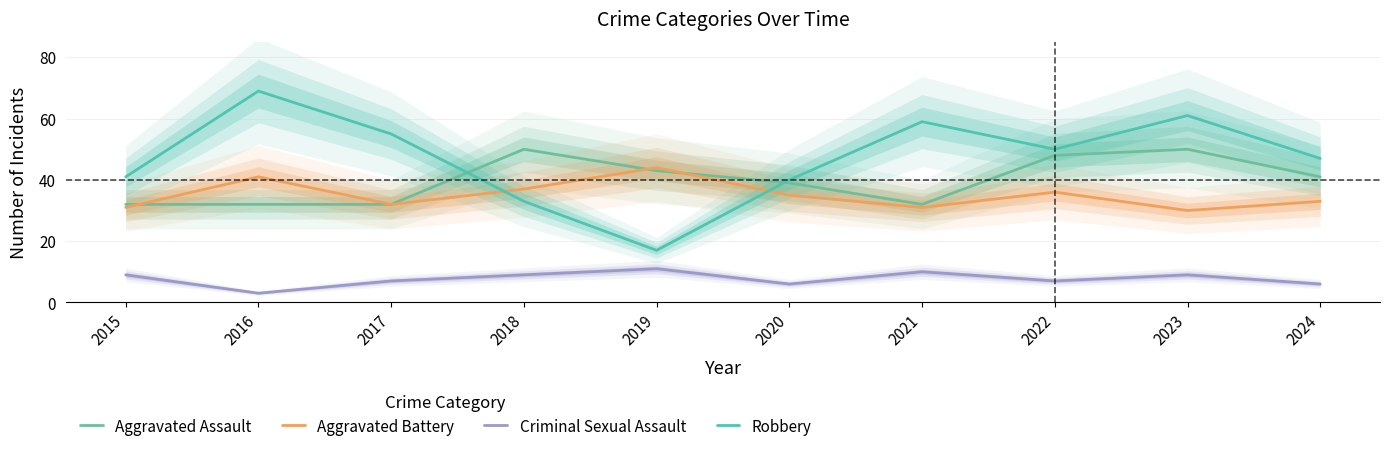

What is the total value across all series at 2023?

150